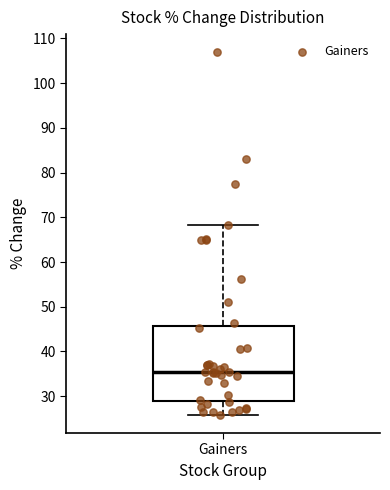

Transcribe this box plot: give where the median line is, the range the box spans, and where the two whiskers end, as read against the y-axis. The values are not printed on the chart, so give them approximately, as read against the axis.

median 35, box 29 to 46, whiskers 26 to 68